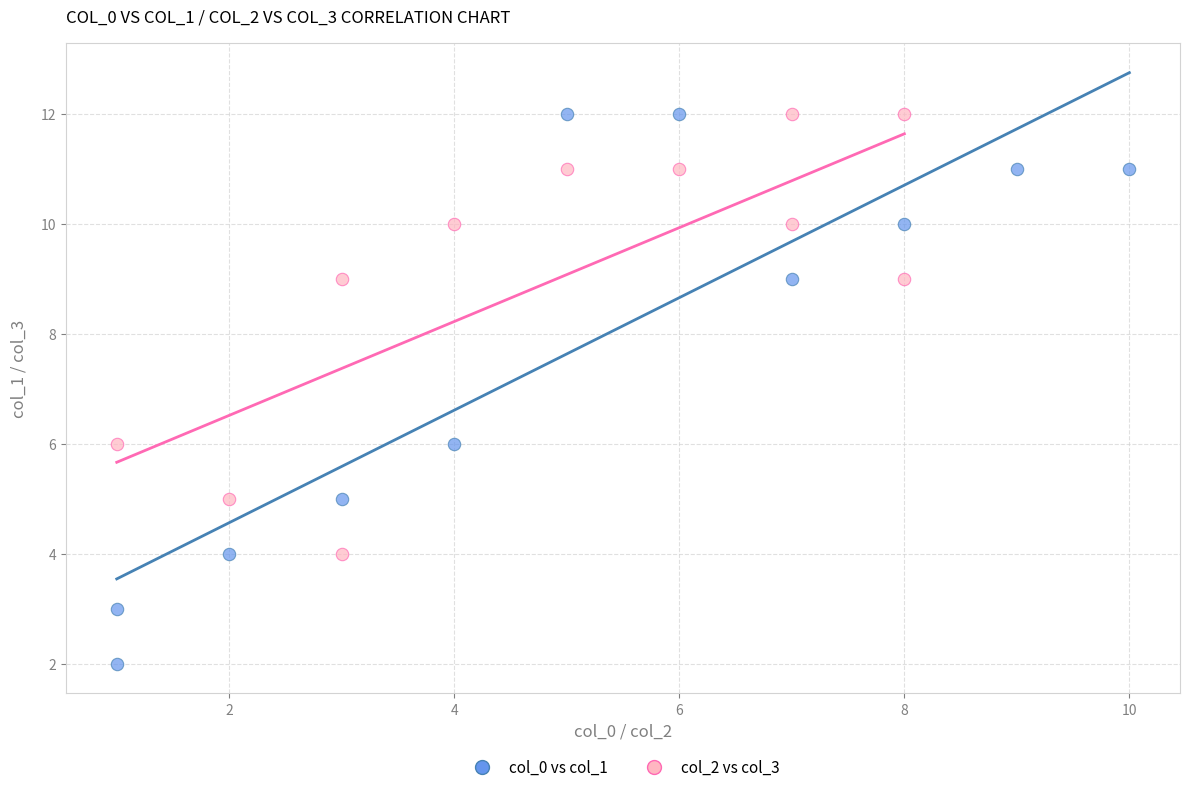

Which series has the largest Y range (max minus min)?

col_0 vs col_1